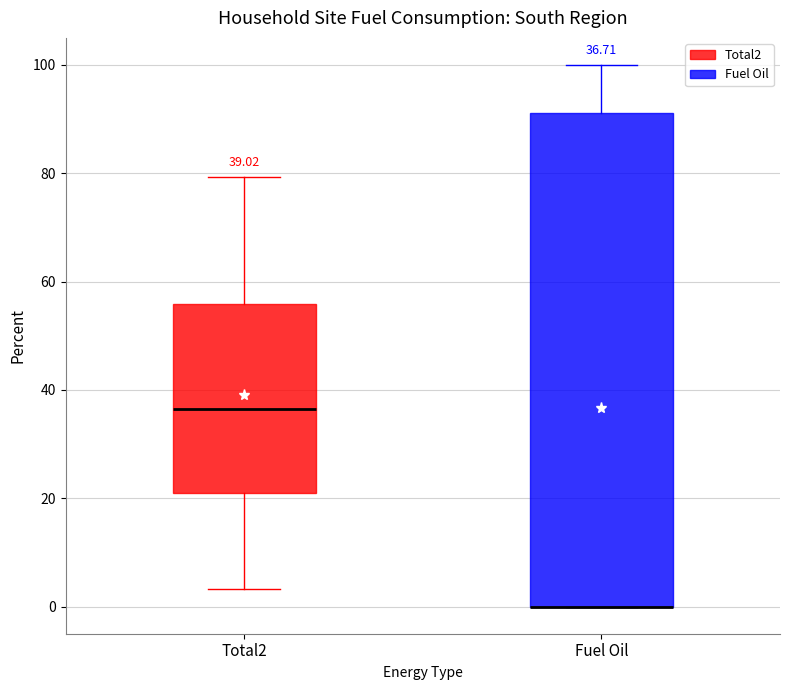

Which box is the tallest, from its lower edge to its upper edge?

Fuel Oil